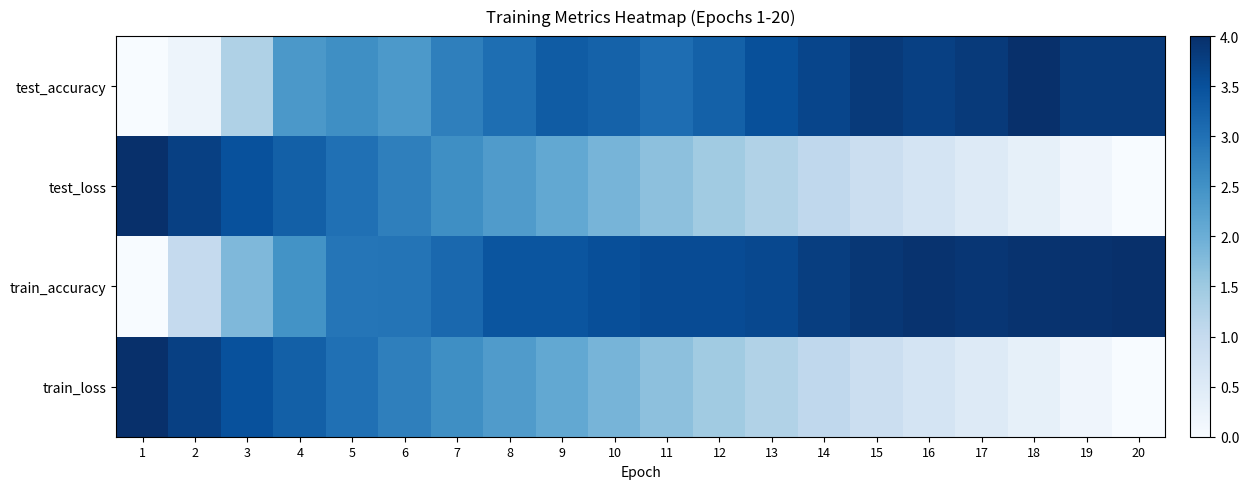

Rank the series by their maximum value, from highest to lowest.

test_accuracy, test_loss, train_accuracy, train_loss